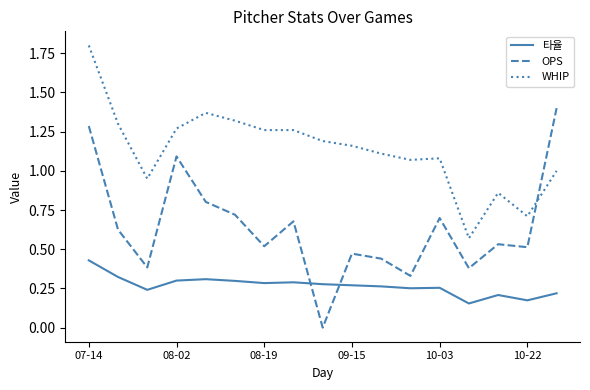

True or false: WHIP and 타율 intersect in this chart.

False